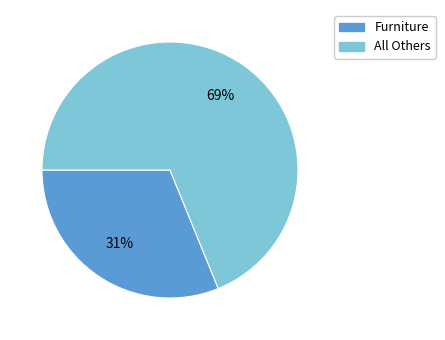

Does any single category account for the majority?

Yes